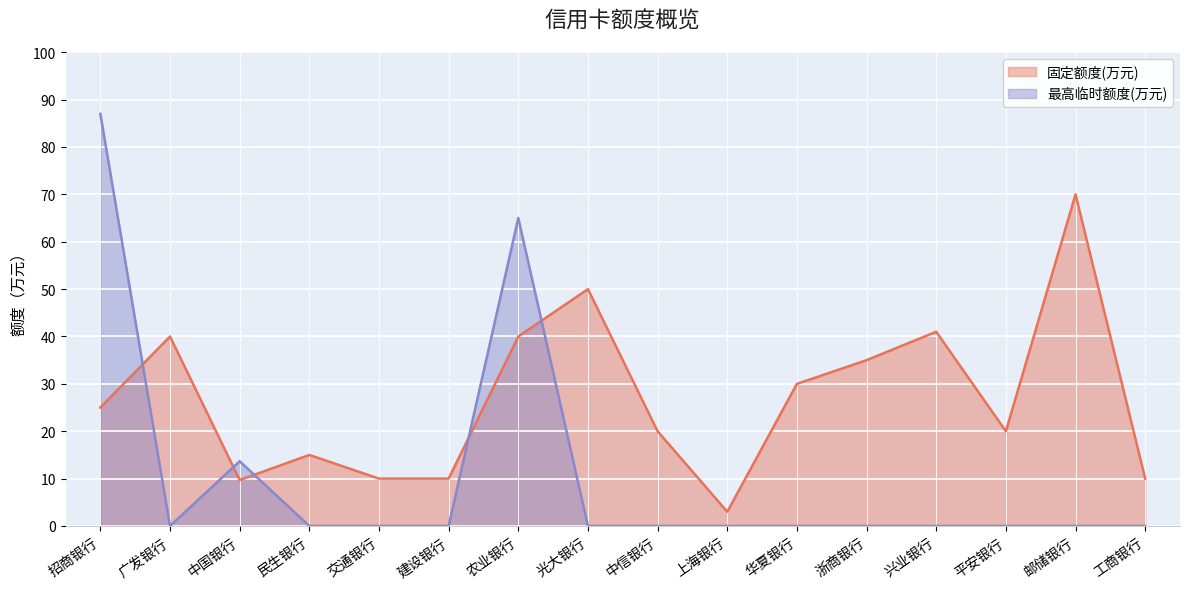

How many lines are shown in the chart?

2